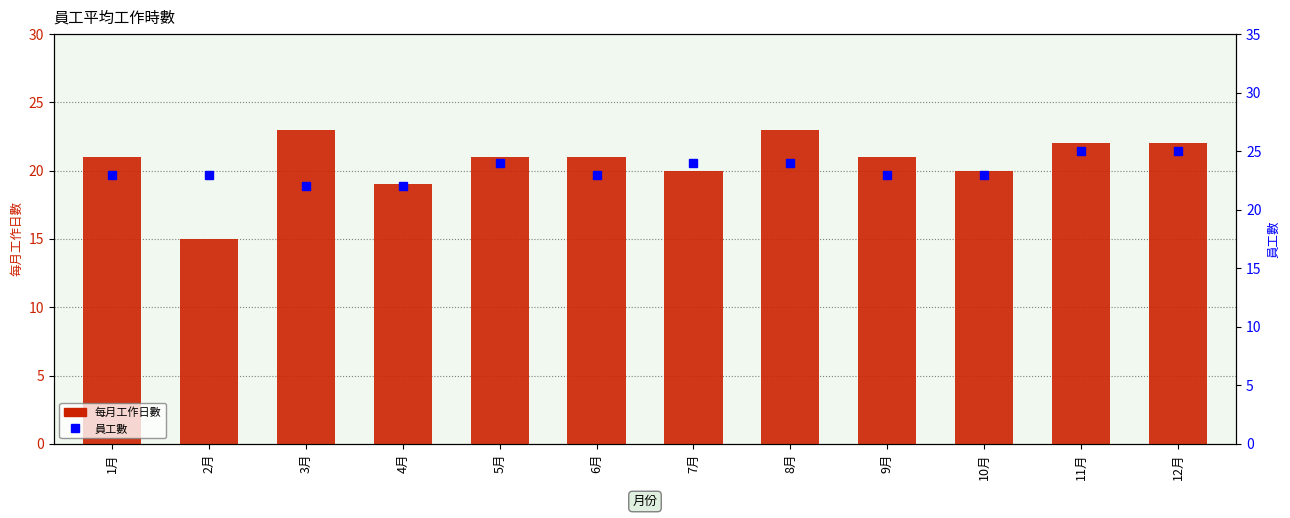

Are the bars horizontal?

No